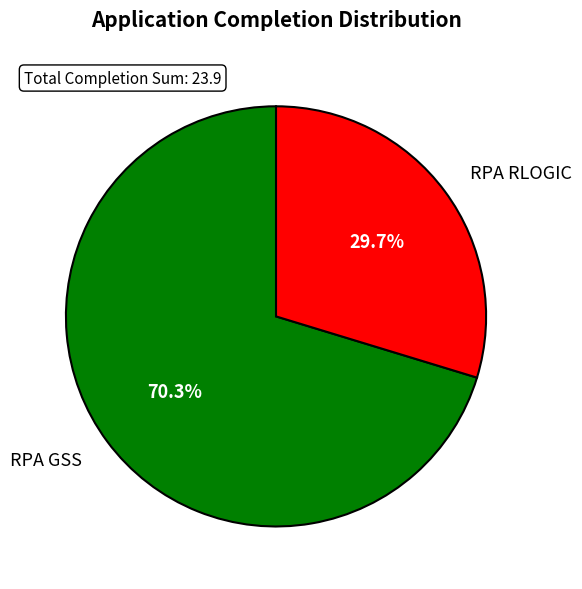

To the nearest percent, what is the difference between the largest and smallest slice percentages?

41%